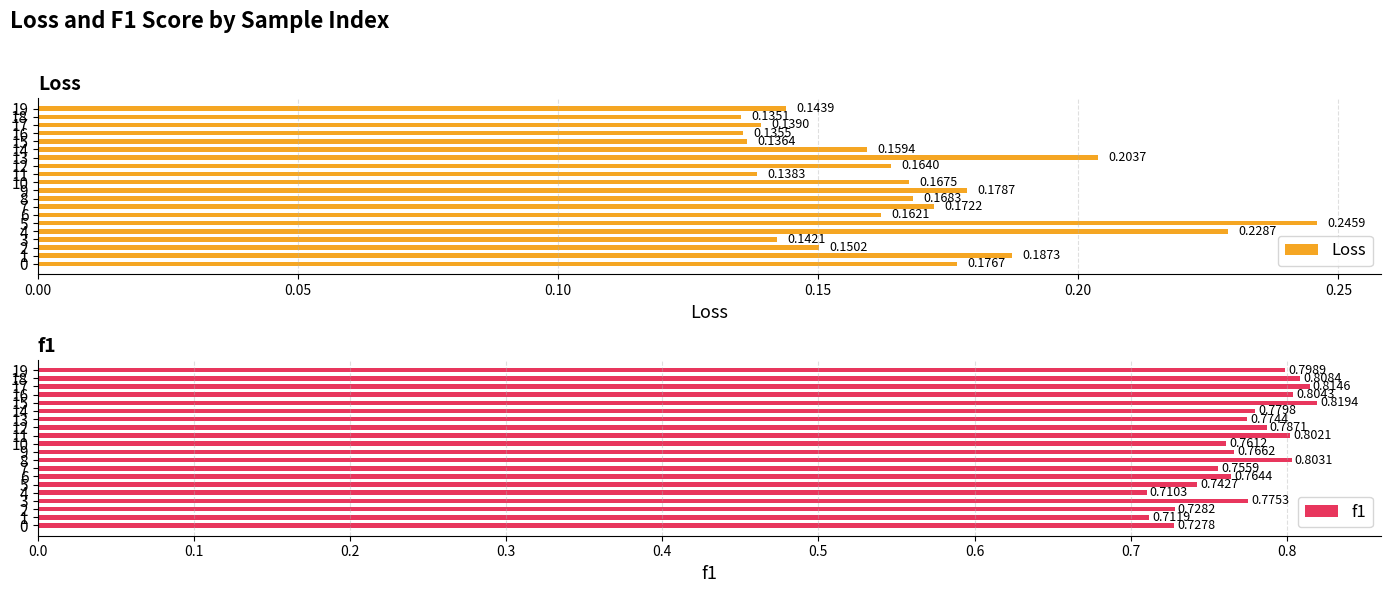

How many bars are there in each group?

2